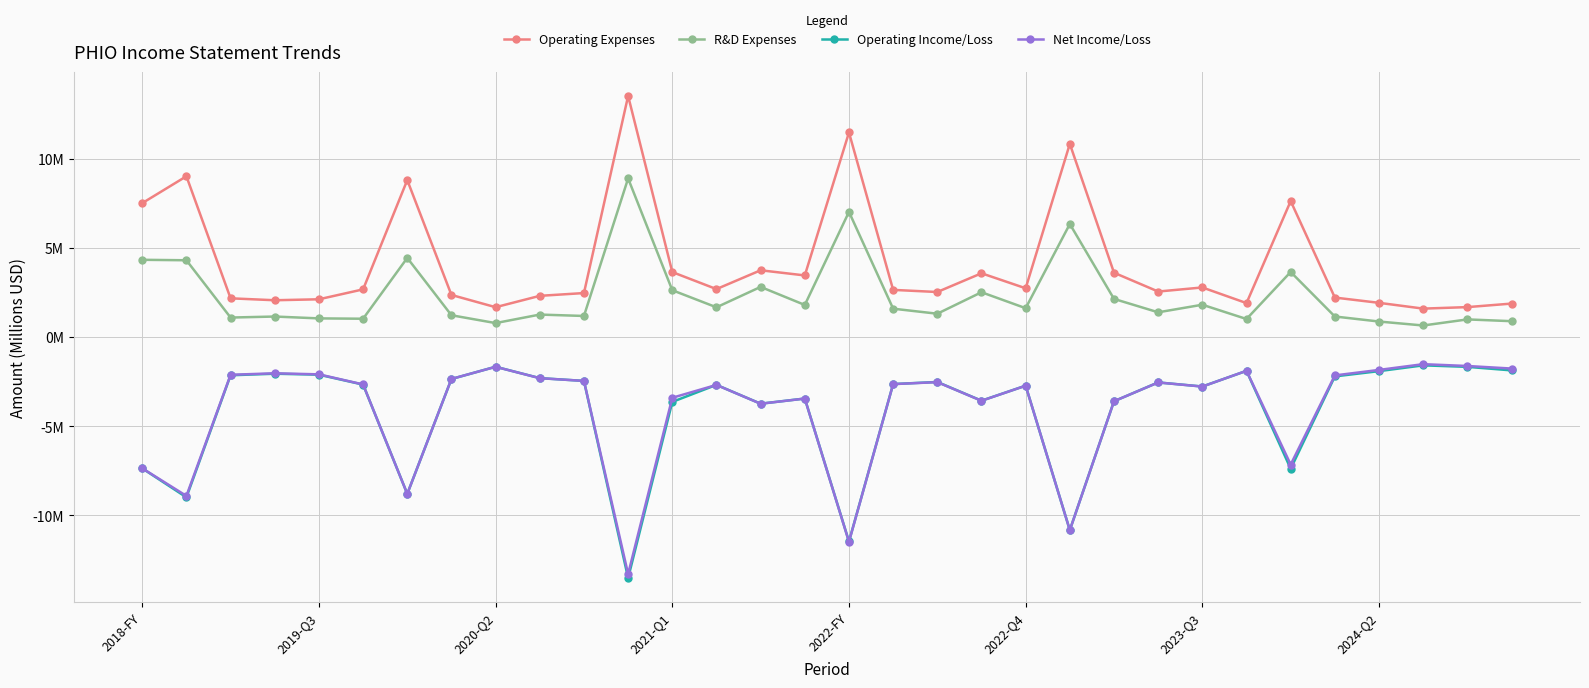

At how many categories does at least one series exceed 0?

32